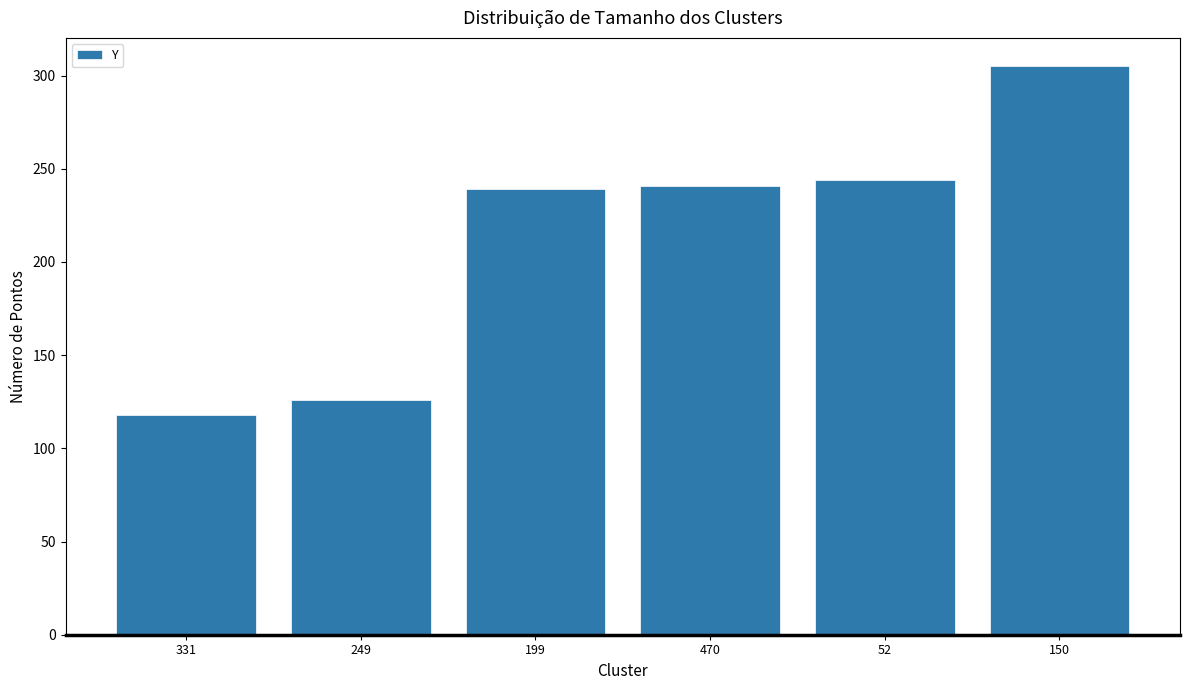

What is the sum of the values at 470 and 199?

480